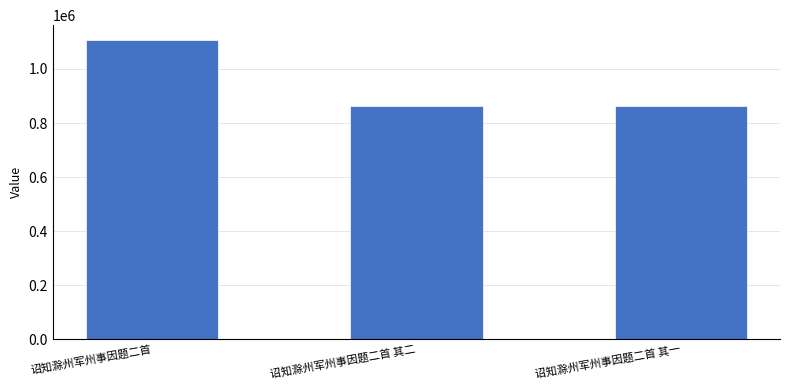

What is the minimum value shown in the chart?

863479